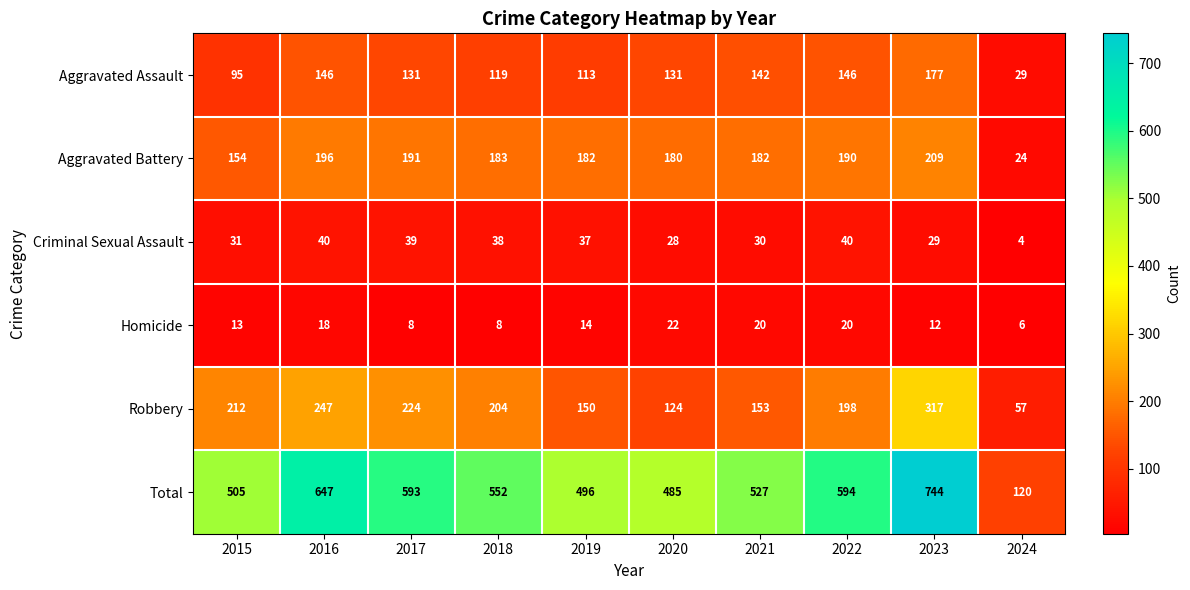

What is the maximum value shown in the chart?

744